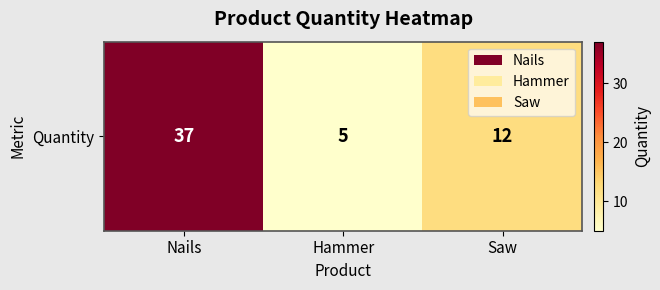

List the labels in order of value, smallest first.

Hammer, Saw, Nails